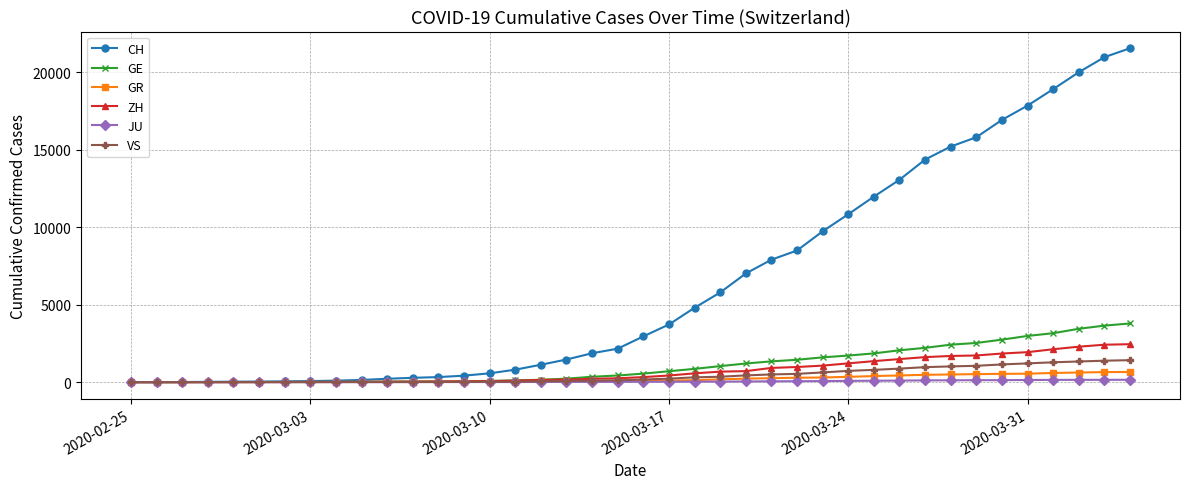

How many data points in ZH are less than 326?

20